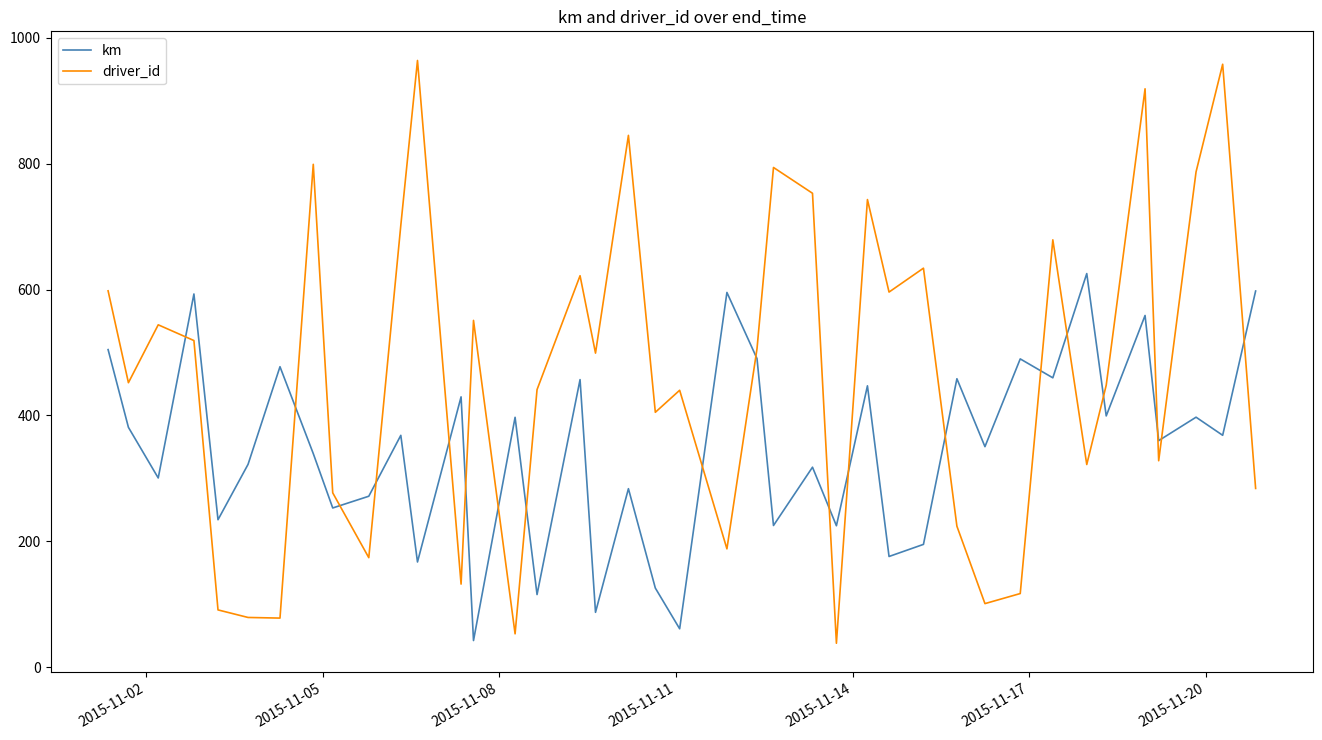

After their last crossing, which series has the higher values: driver_id or km?

km